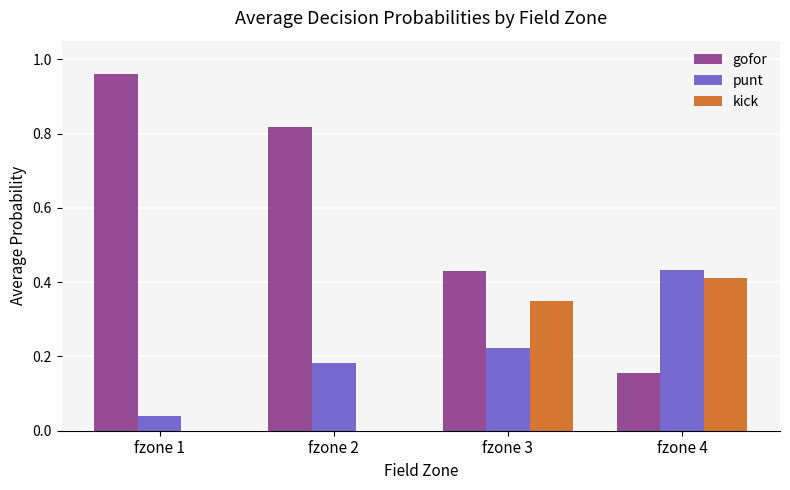

Which series has the largest total across all categories?

gofor